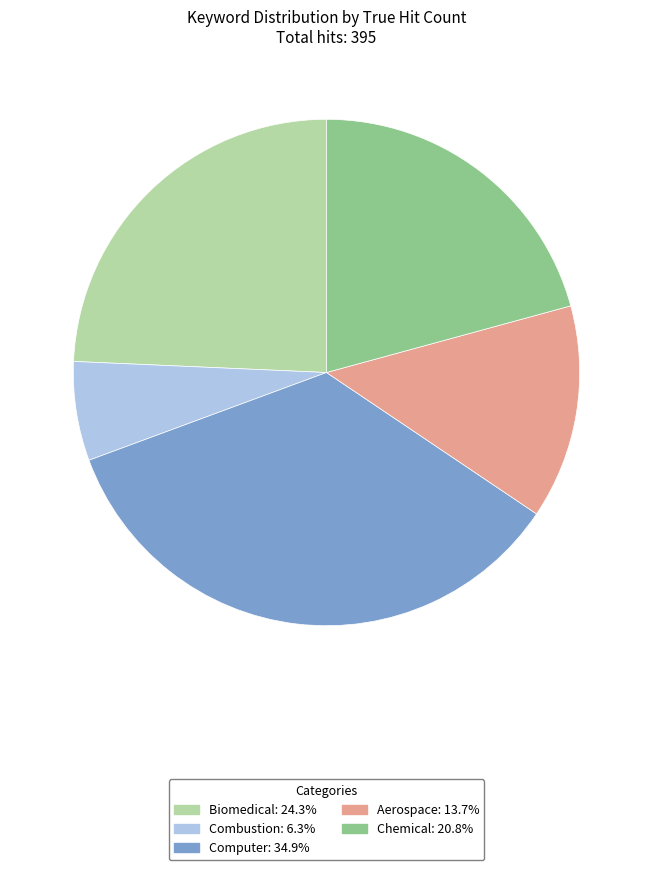

Count the number of slices in the pie.

5